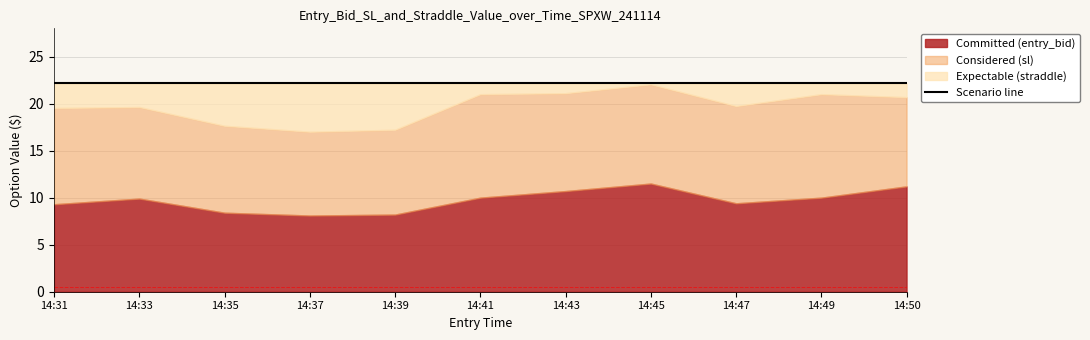

True or false: sl and entry_bid intersect in this chart.

False